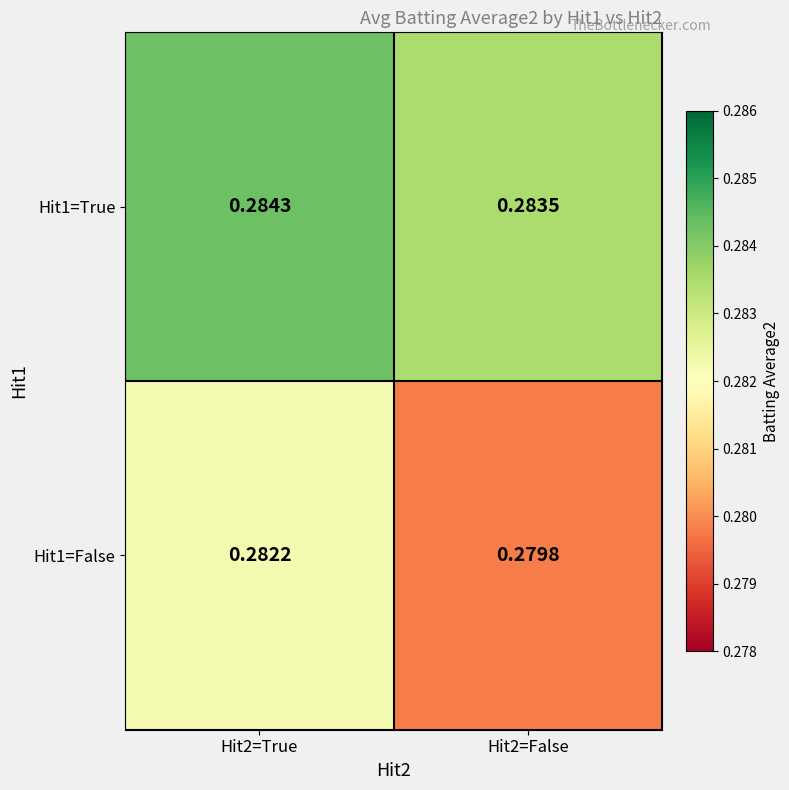

Rank the series at Hit2=False from lowest to highest value.

Hit1=False, Hit1=True